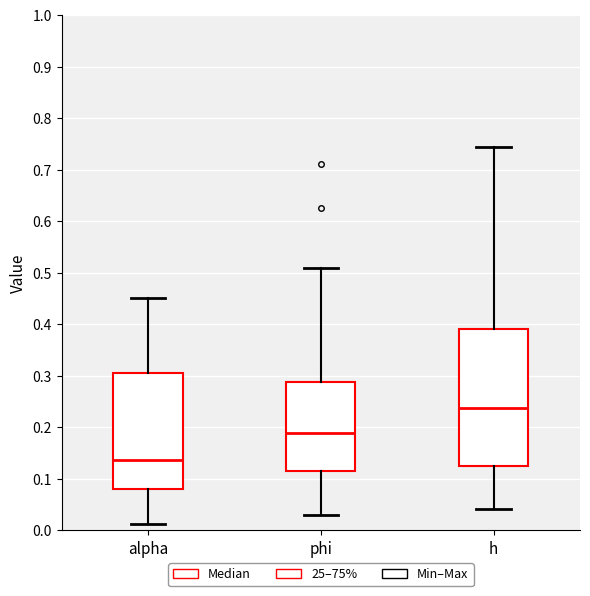

Reading left to right, read every box against the y-axis: the position of its median line, the range the box covers, and the ends of its whiskers. The values are not printed on the chart, so give them approximately, as read against the axis.

alpha: median 0.14, box 0.08 to 0.31, whiskers 0.01 to 0.45
phi: median 0.19, box 0.12 to 0.29, whiskers 0.03 to 0.51
h: median 0.24, box 0.13 to 0.39, whiskers 0.04 to 0.74